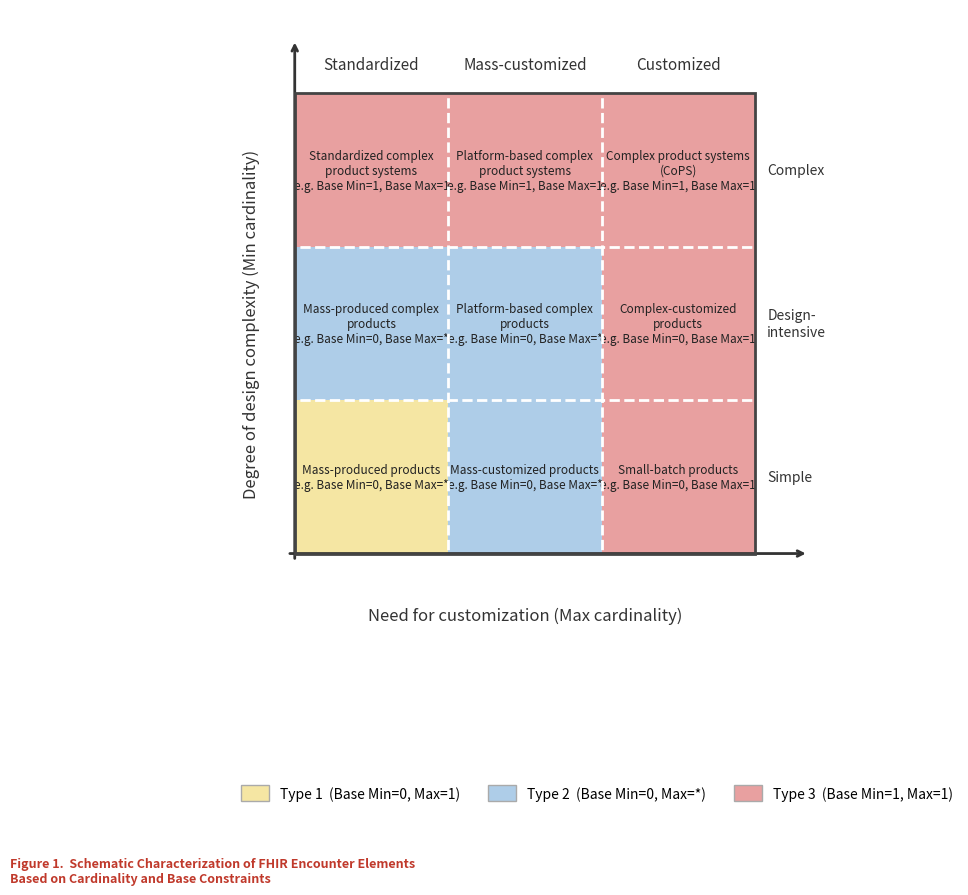

Reading right to left, list all the values displayed in this chart.

1	1	0	0	0	0	0	0	0